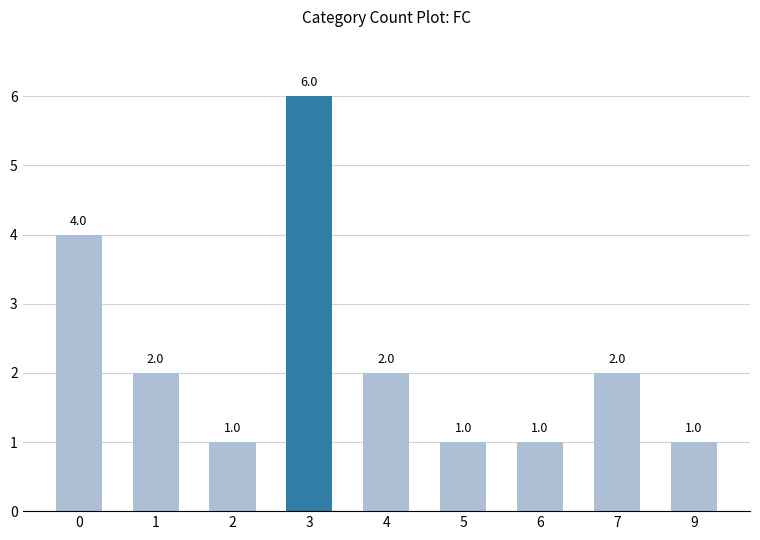

At which category does the chart reach its peak across all series?

3